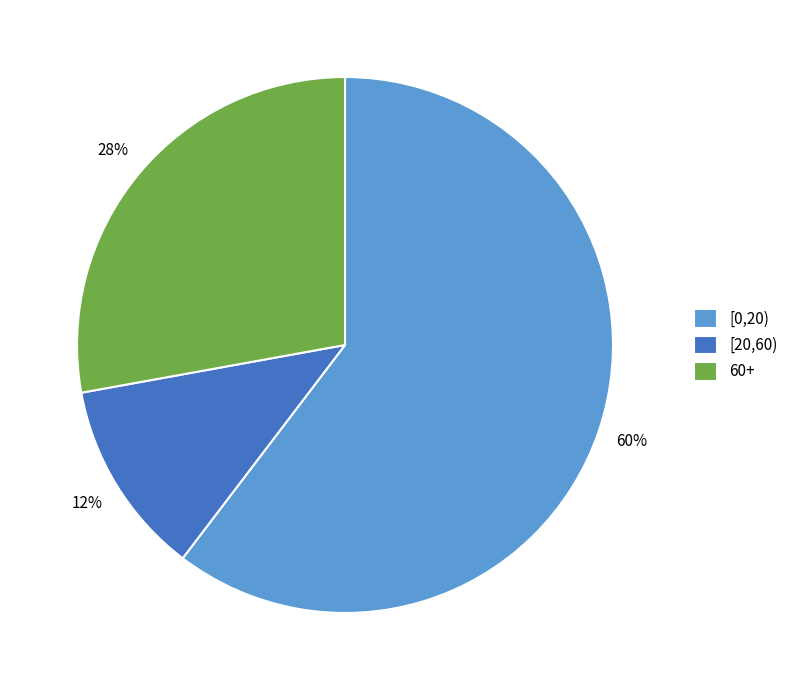

Between [20,60) and 60+, which is larger?

60+